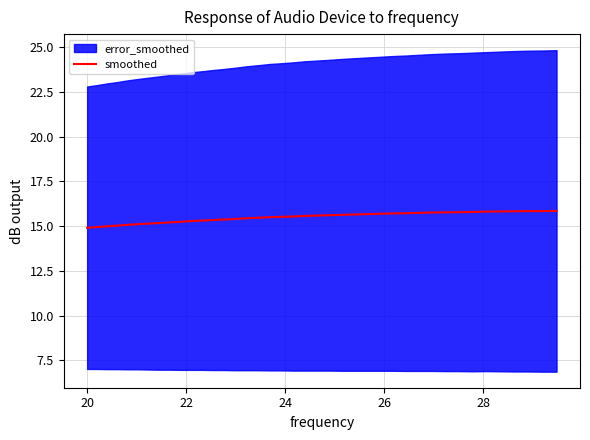

What is the lowest value of the smoothed series?

14.9